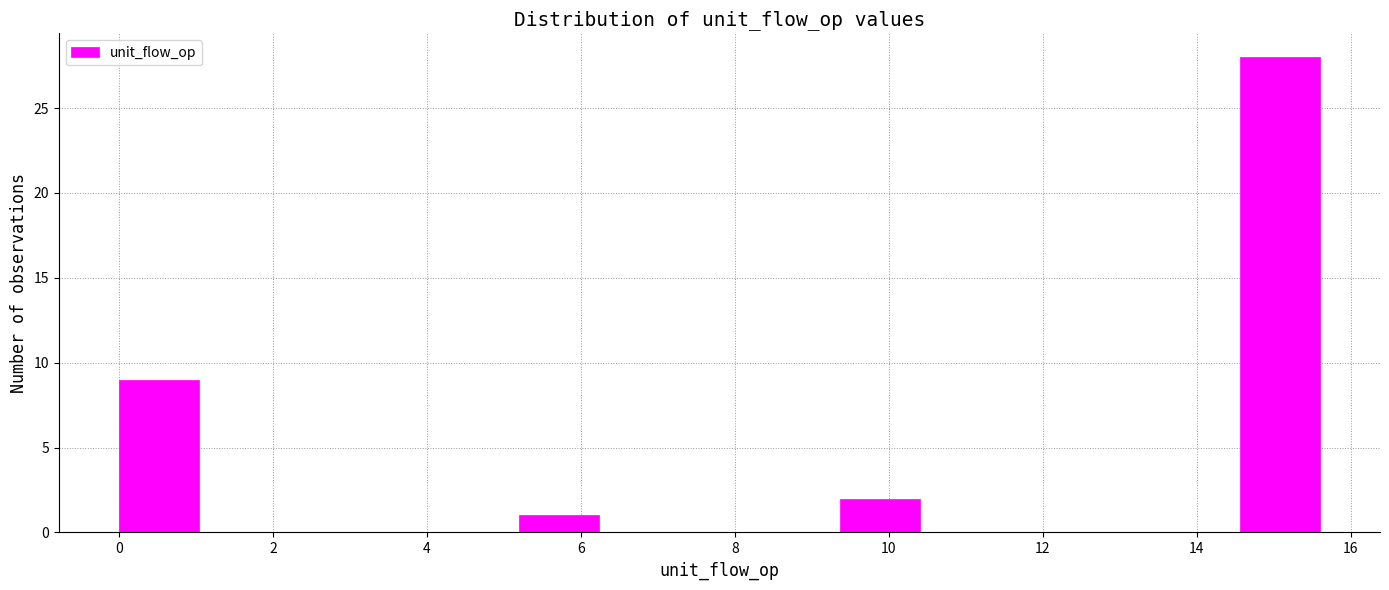

Reading left to right, transcribe this chart: for each bar, give the range it covers on the x-axis and its height. Neither the bar edges nor the heights are printed on the chart, so give them approximately, as read against the axes.

0.00 to 1.04: 9
1.04 to 2.08: 0
2.08 to 3.12: 0
3.12 to 4.16: 0
4.16 to 5.20: 0
5.20 to 6.24: 1
6.24 to 7.28: 0
7.28 to 8.32: 0
8.32 to 9.36: 0
9.36 to 10.40: 2
10.40 to 11.44: 0
11.44 to 12.48: 0
12.48 to 13.52: 0
13.52 to 14.56: 0
14.56 to 15.60: 28